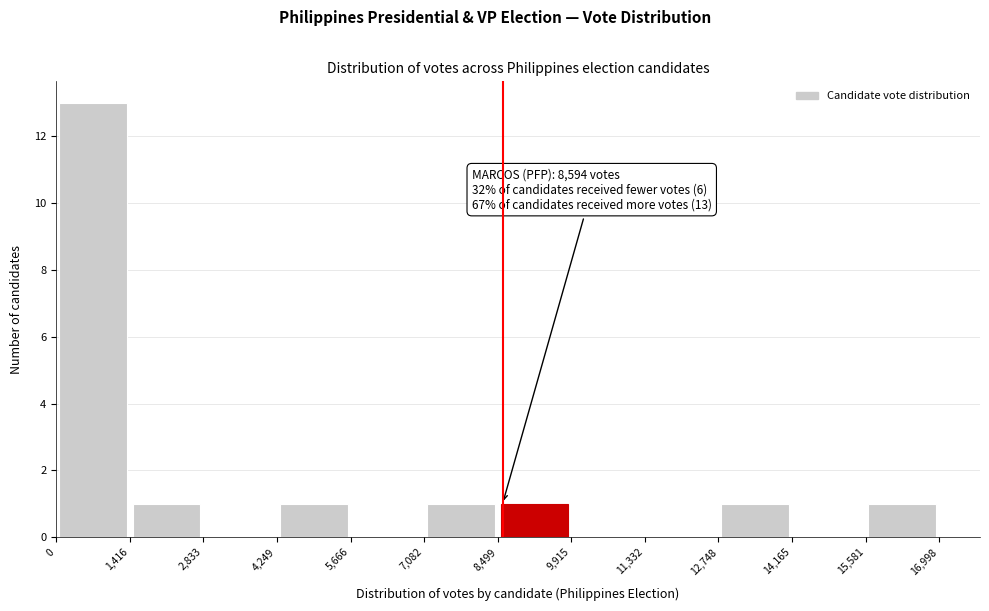

Over which range of the x-axis is the bar tallest?

0 to 1,416